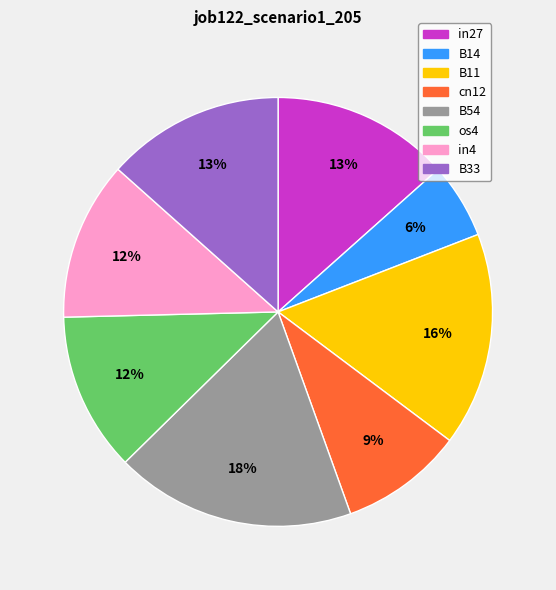

Do B11 and os4 together represent more than half of the pie?

No